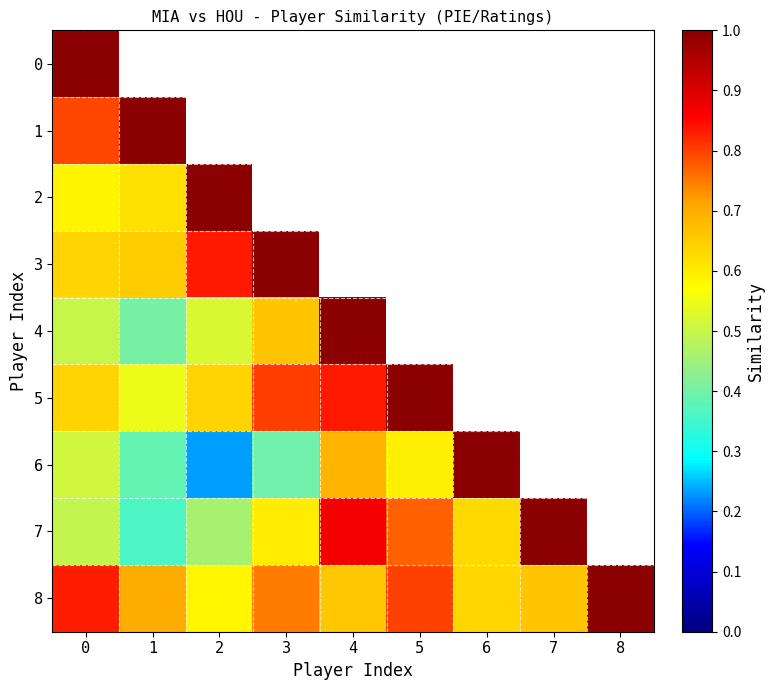

At which category is the sum across all series the highest?

5